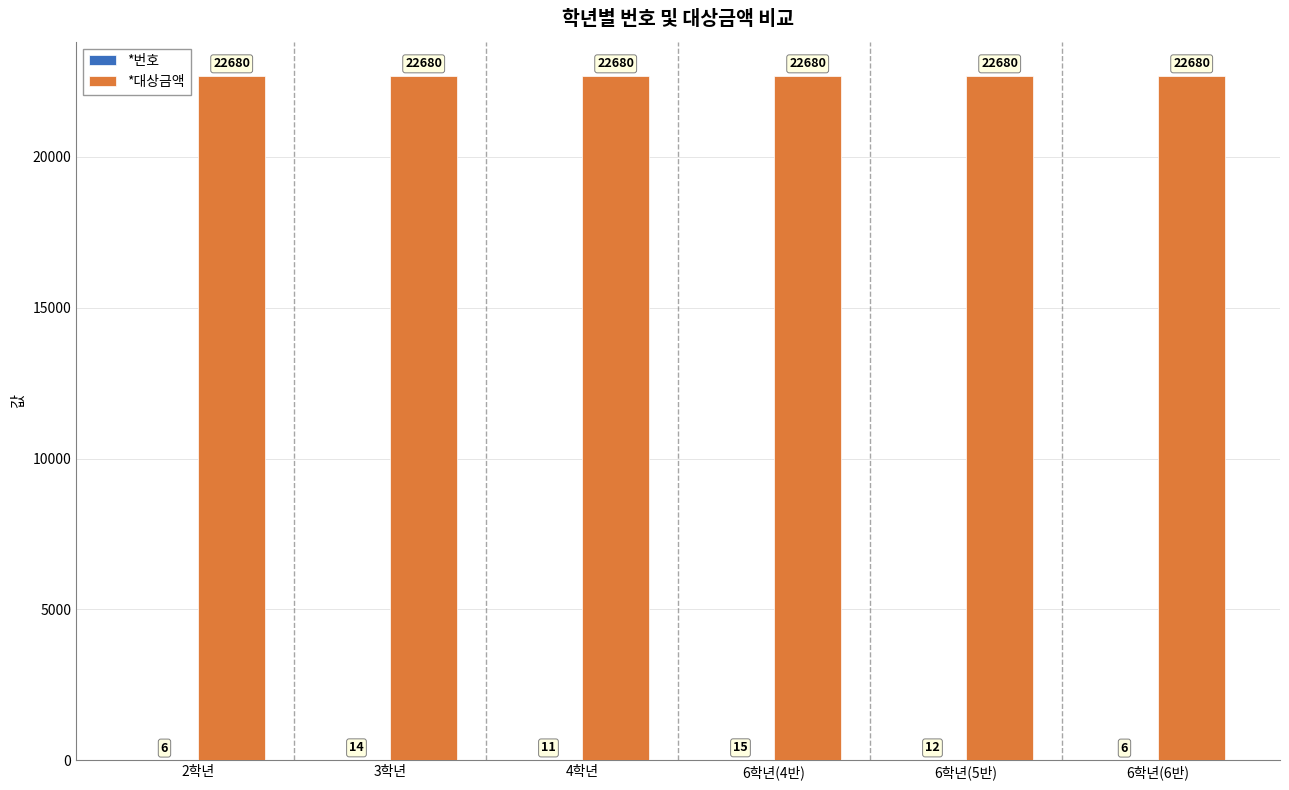

Read the *대상금액 value at 6학년(6반).

22680